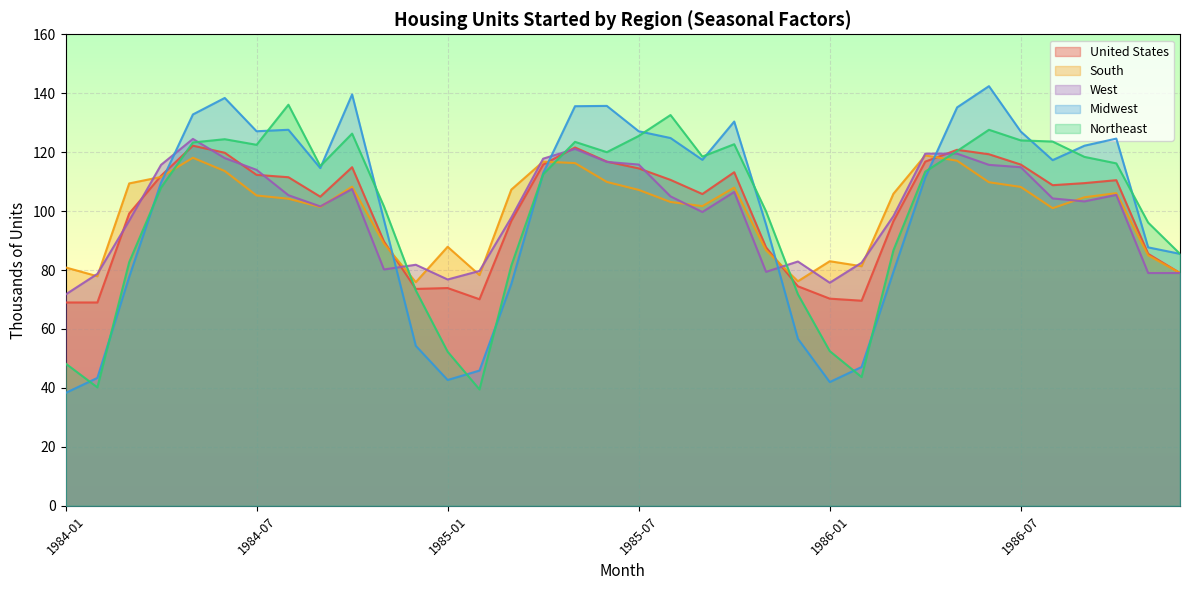

How many times do West and Midwest cross each other?

5